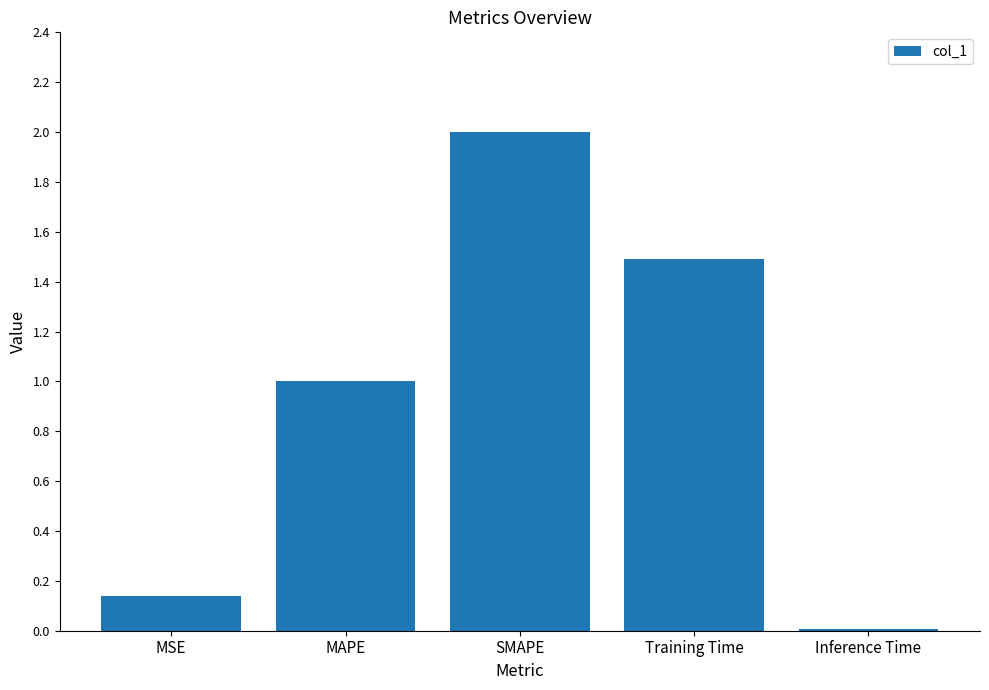

Rank the categories by value from highest to lowest.

SMAPE, Training Time, MAPE, MSE, Inference Time